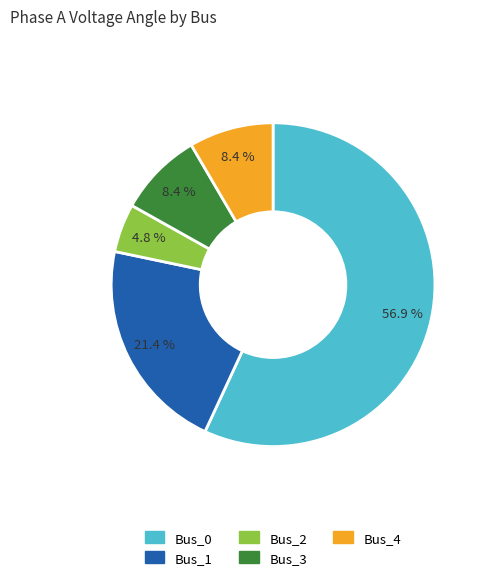

Is there any slice that represents more than half of the pie?

Yes